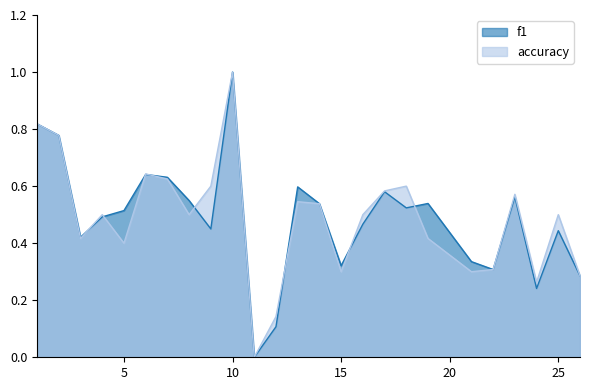

At which label is f1 closest to 0?

11